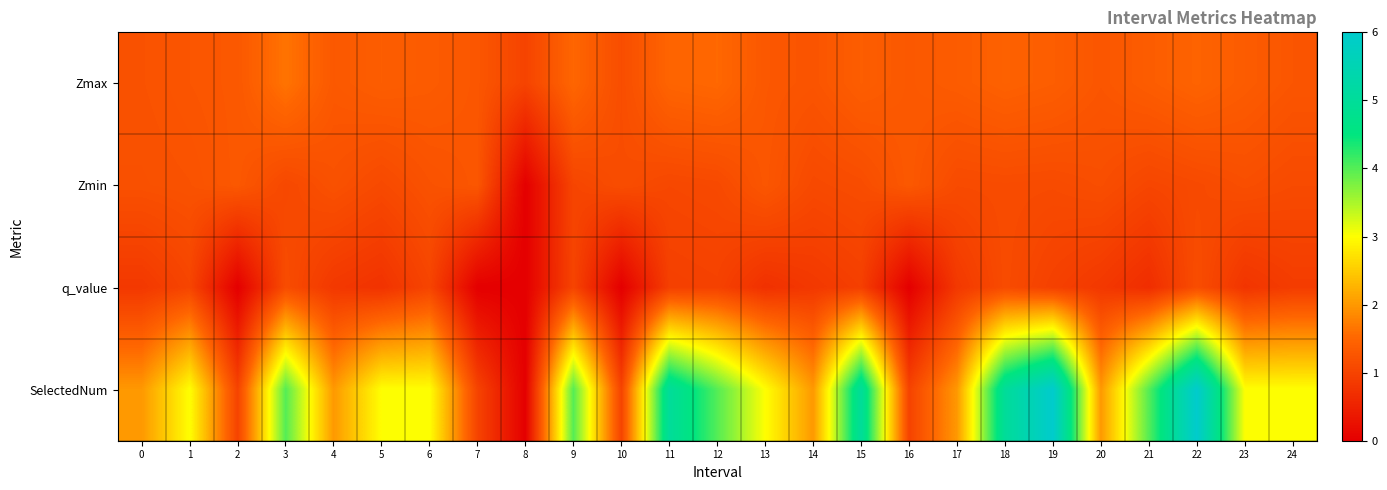

Reading left to right, what are all the values shown in this chart?

Zmax: 0=1.2	1=1.3	2=1.3	3=1.6	4=1.3	5=1.4	6=1.3	7=1.3	8=1.0	9=1.5	10=1.1	11=1.5	12=1.5	13=1.3	14=1.3	15=1.4	16=1.3	17=1.4	18=1.4	19=1.4	20=1.3	21=1.4	22=1.5	23=1.4	24=1.3
Zmin: 0=1.2	1=1.2	2=1.3	3=1.1	4=1.2	5=1.1	6=1.2	7=1.3	8=0.0	9=1.0	10=1.1	11=1.1	12=1.1	13=1.3	14=1.1	15=1.1	16=1.3	17=1.1	18=1.1	19=1.1	20=1.2	21=1.0	22=1.1	23=1.2	24=1.1
q_value: 0=0.8	1=1.0	2=0.0	3=1.1	4=0.8	5=0.8	6=1.0	7=0.0	8=0.0	9=1.0	10=0.0	11=0.9	12=1.0	13=0.7	14=0.8	15=0.9	16=0.0	17=0.8	18=1.1	19=1.0	20=0.8	21=0.7	22=1.1	23=0.8	24=0.9
SelectedNum: 0=2.0	1=3.0	2=1.0	3=4.0	4=2.0	5=3.0	6=3.0	7=1.0	8=0.0	9=4.0	10=1.0	11=5.0	12=4.0	13=3.0	14=2.0	15=5.0	16=1.0	17=2.0	18=5.0	19=6.0	20=2.0	21=4.0	22=6.0	23=3.0	24=3.0